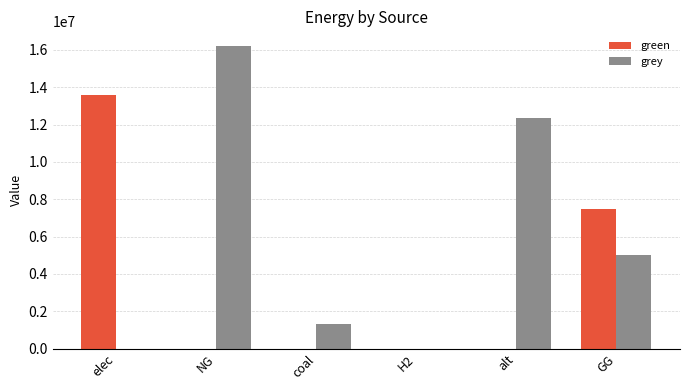

True or false: grey has a value of 16179285.6 at NG.

True